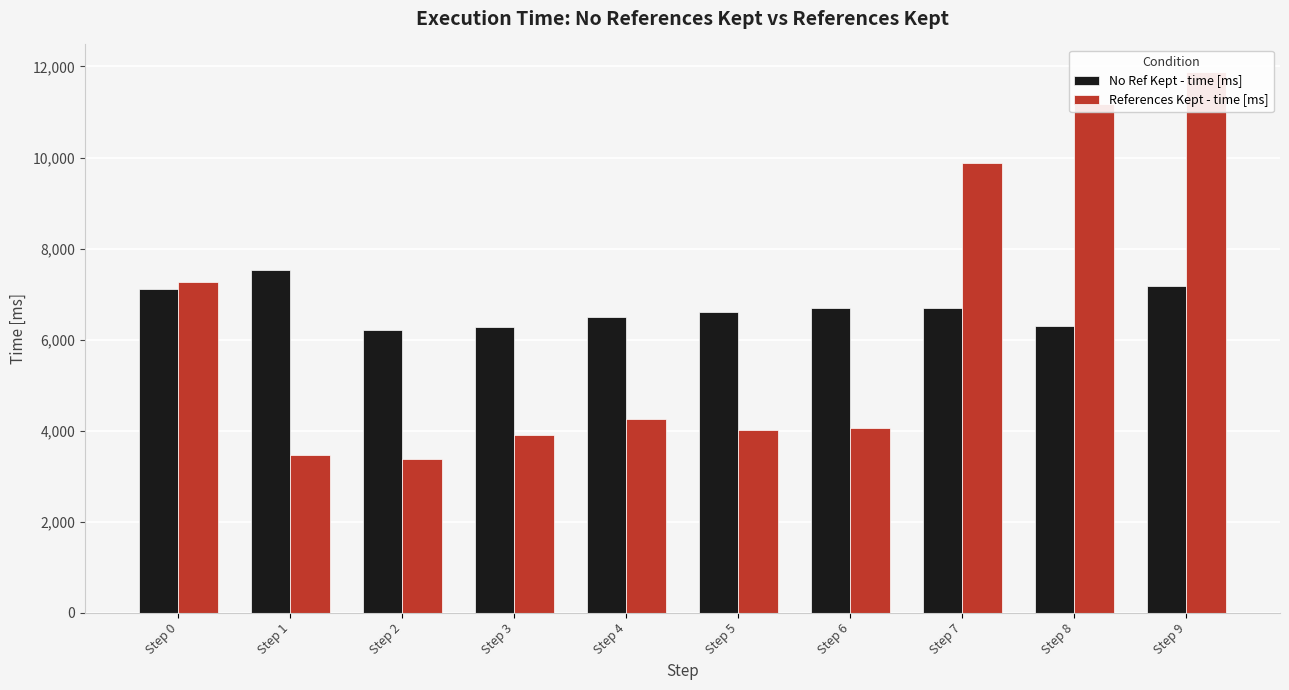

Are the bars horizontal?

No